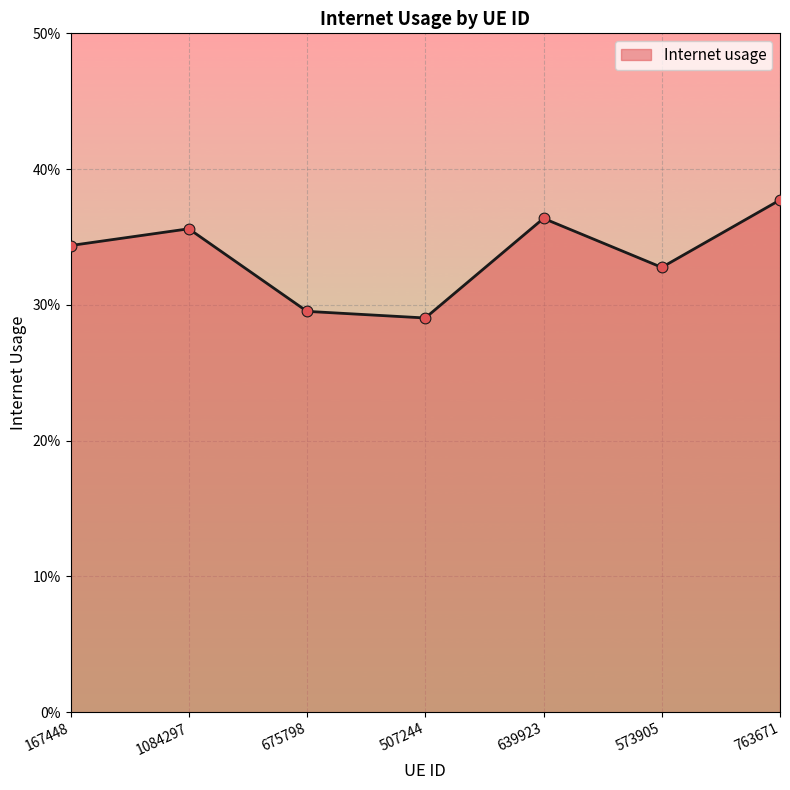

What is the change in value from 1084297 to 507244?

-0.1